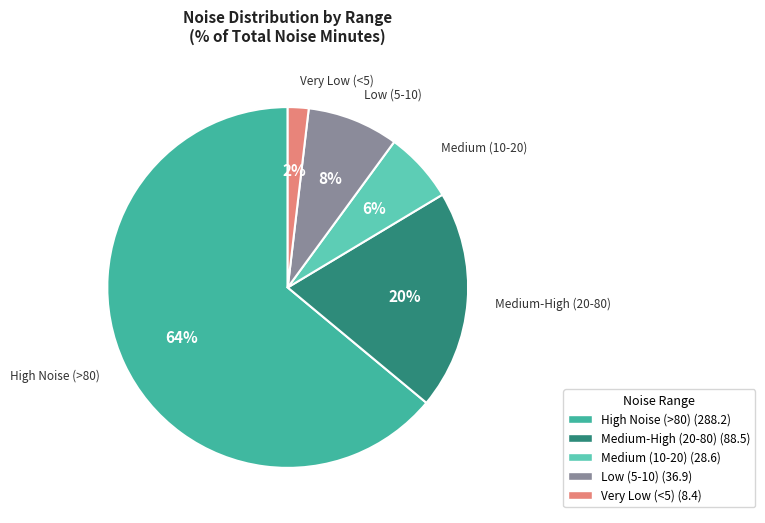

Does any single category account for the majority?

Yes